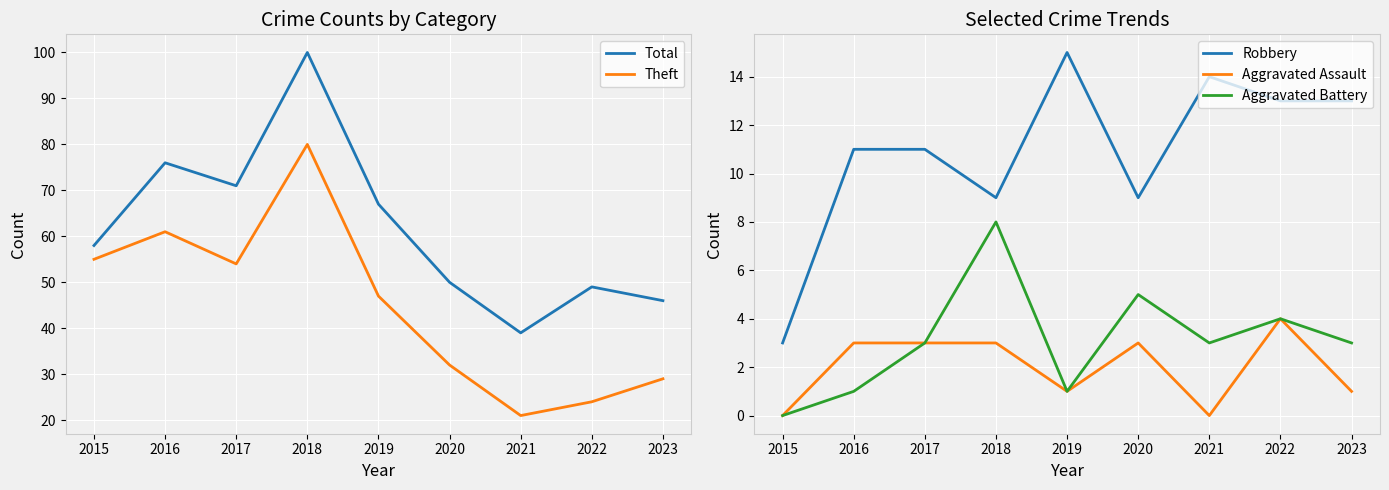

What is the value of the Aggravated Assault point at the 5th from the left?

1